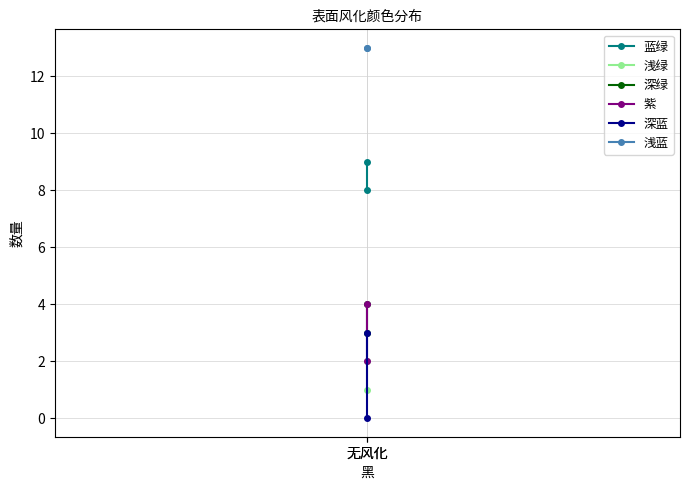

How many 深绿 values are between 3 and 4?

2